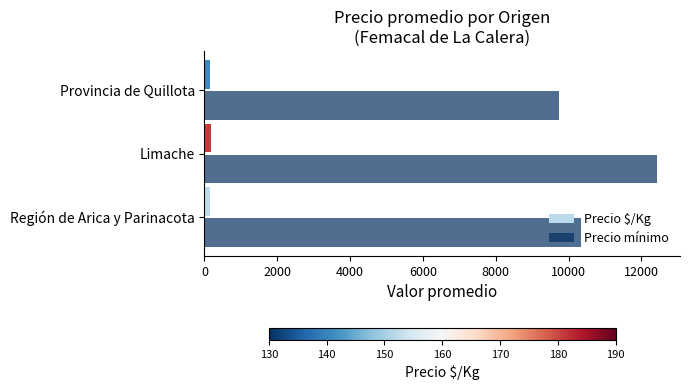

What is the highest value of the Precio mínimo series?

12438